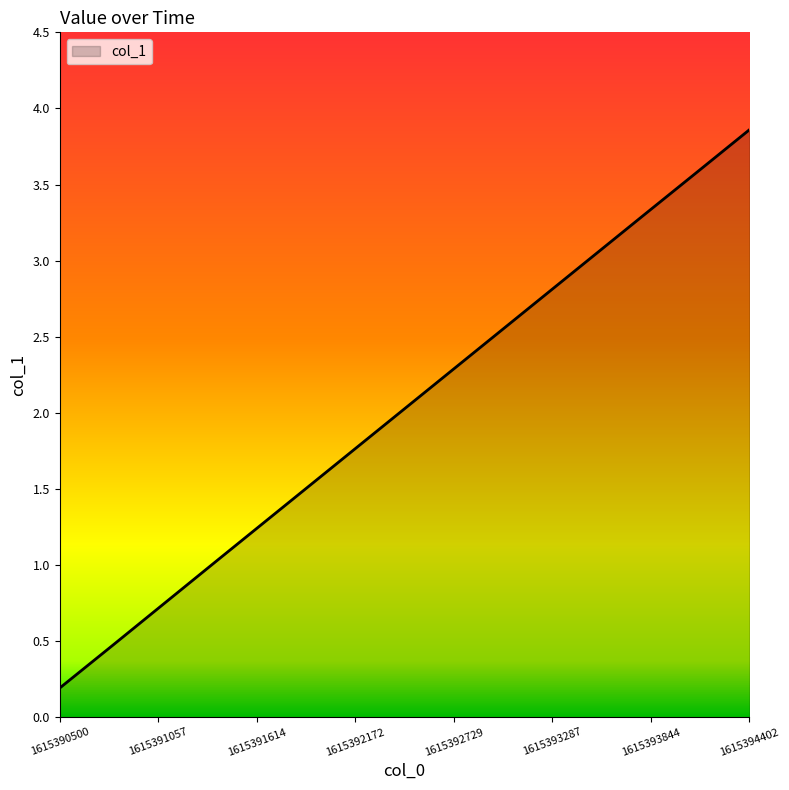

What is the difference between the maximum and minimum values?

3.7